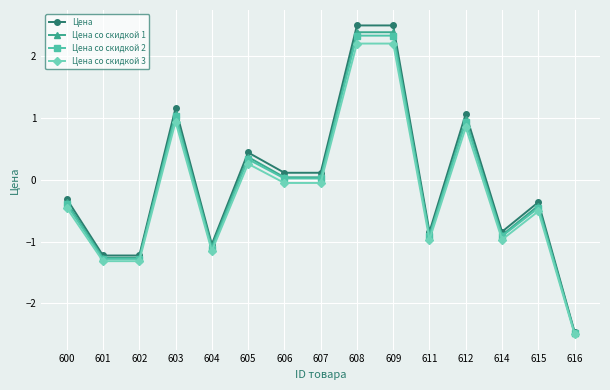

What is the difference between the maximum and second lowest values in the Цена со скидкой 1 series?

3.7